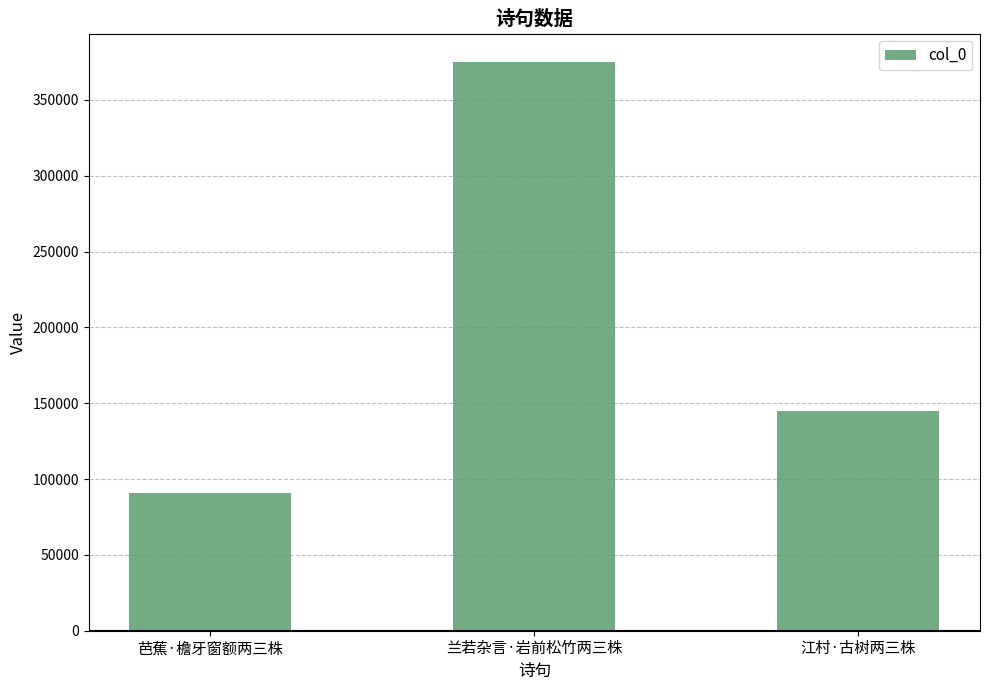

Between 江村·古树两三株 and 兰若杂言·岩前松竹两三株, which is larger?

兰若杂言·岩前松竹两三株